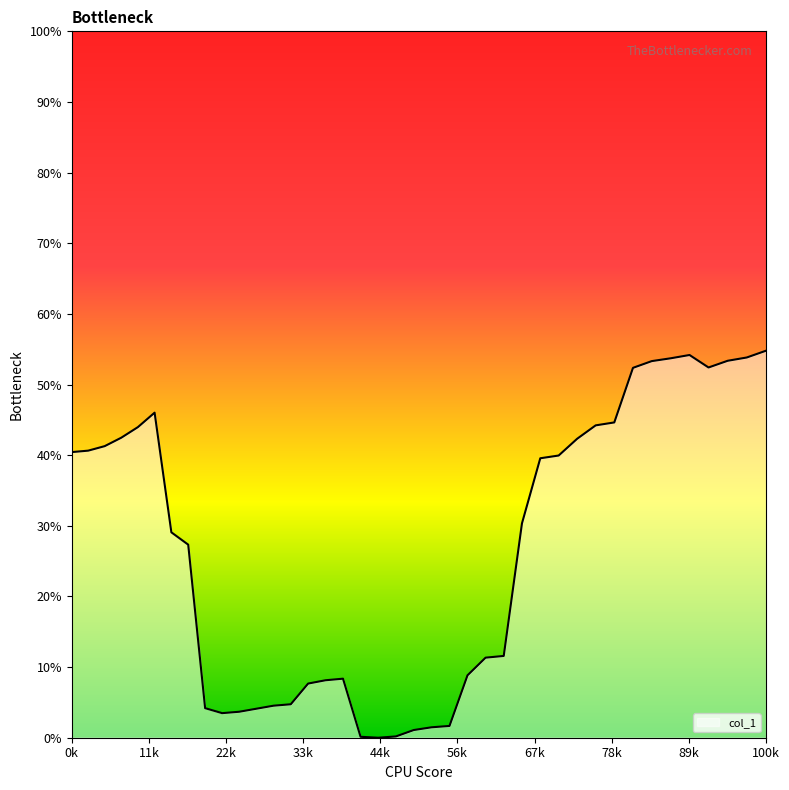

What is the sum of all values?

10.7